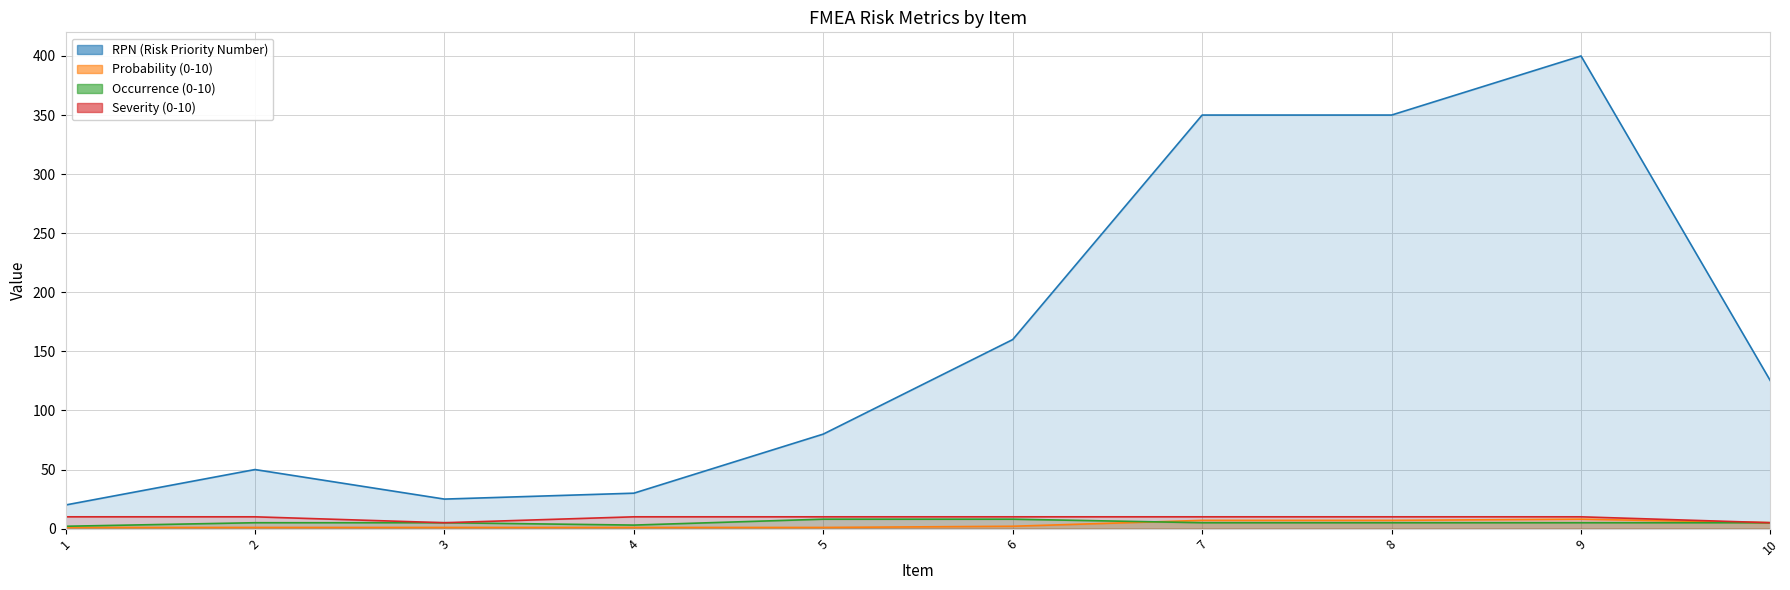

The value of Probability (0-10) at 8 is 7. True or false?

True